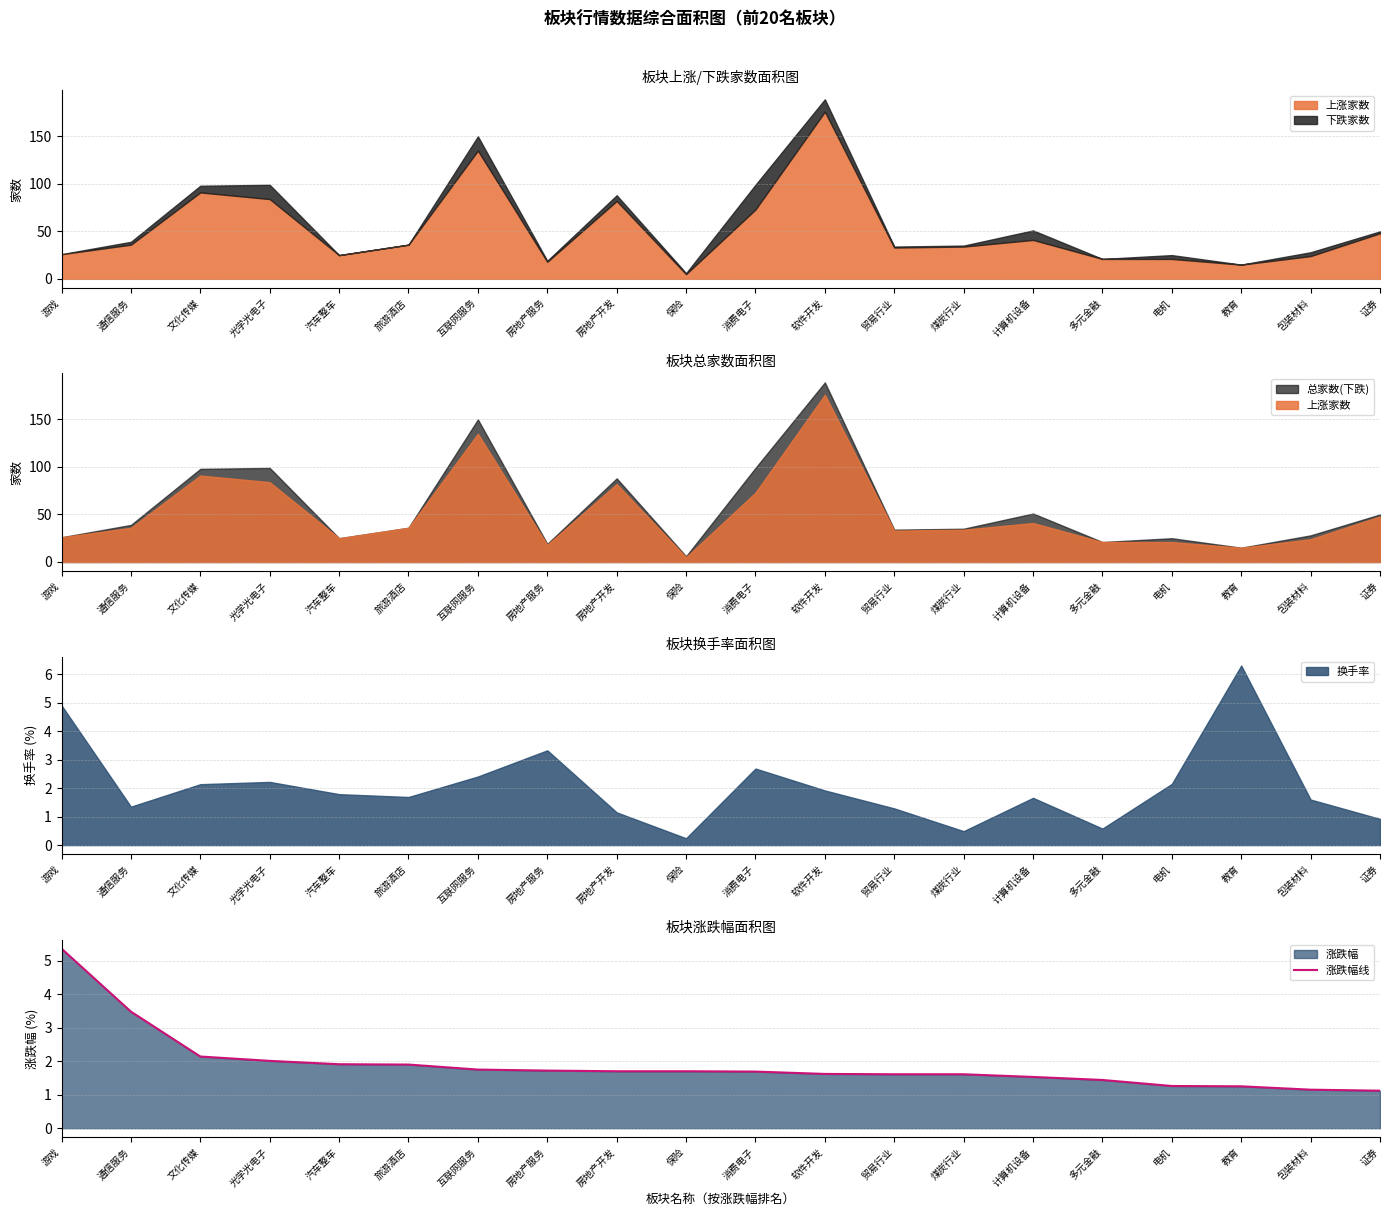

What is the change in value from 互联网服务 to 保险?

-0.1